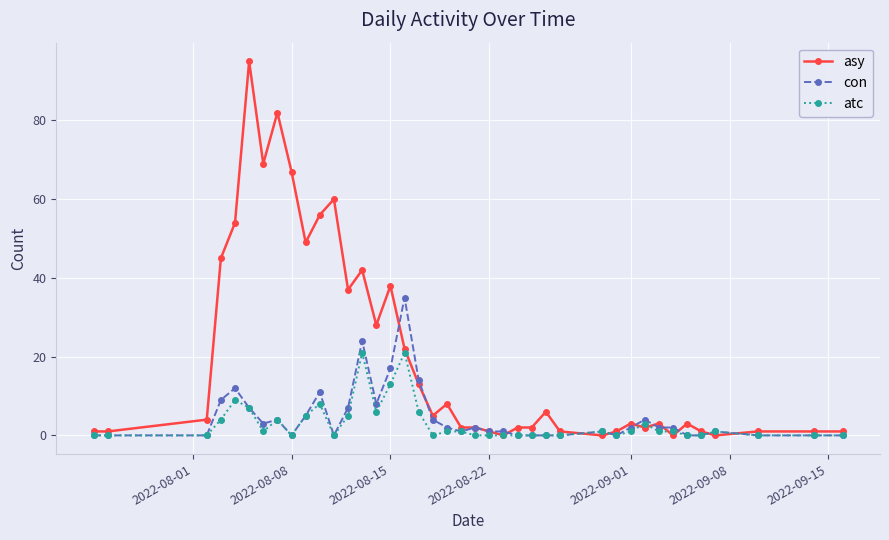

List the series in order of their peak value, lowest first.

atc, con, asy